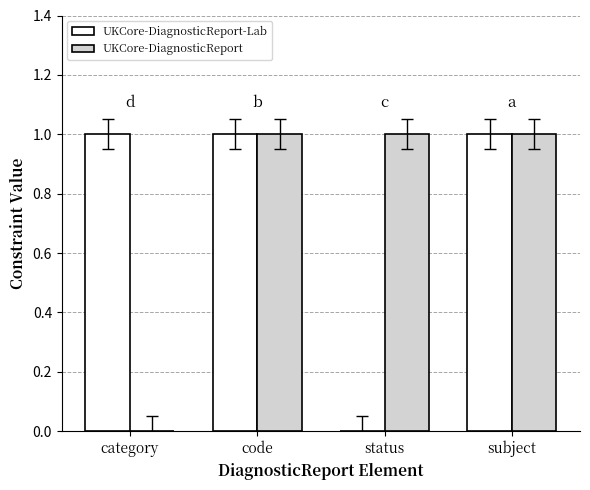

Does the chart contain stacked bars?

No